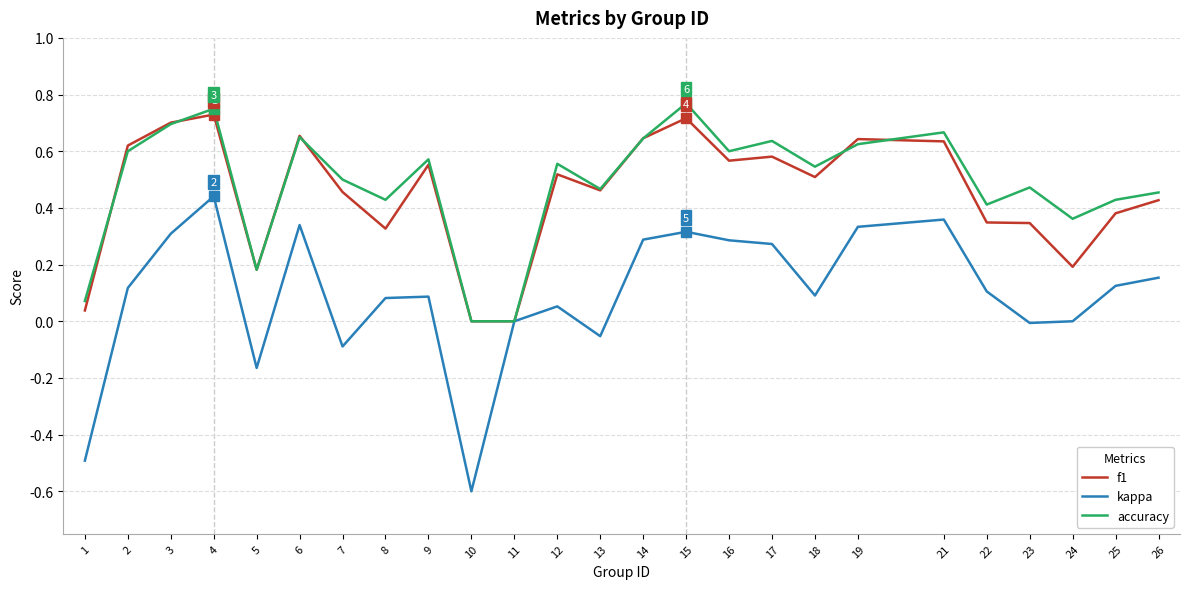

Is the value of kappa at 12 greater than the value of f1 at 17?

No